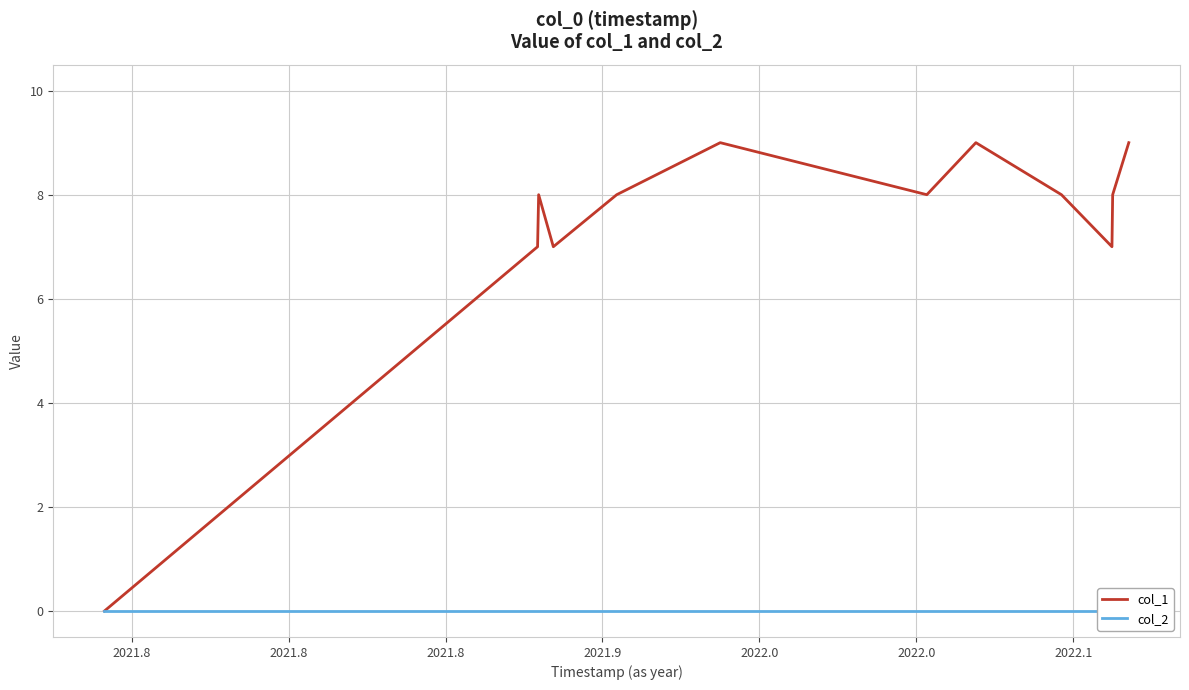

Rank the series by their maximum value, from highest to lowest.

col_1, col_2